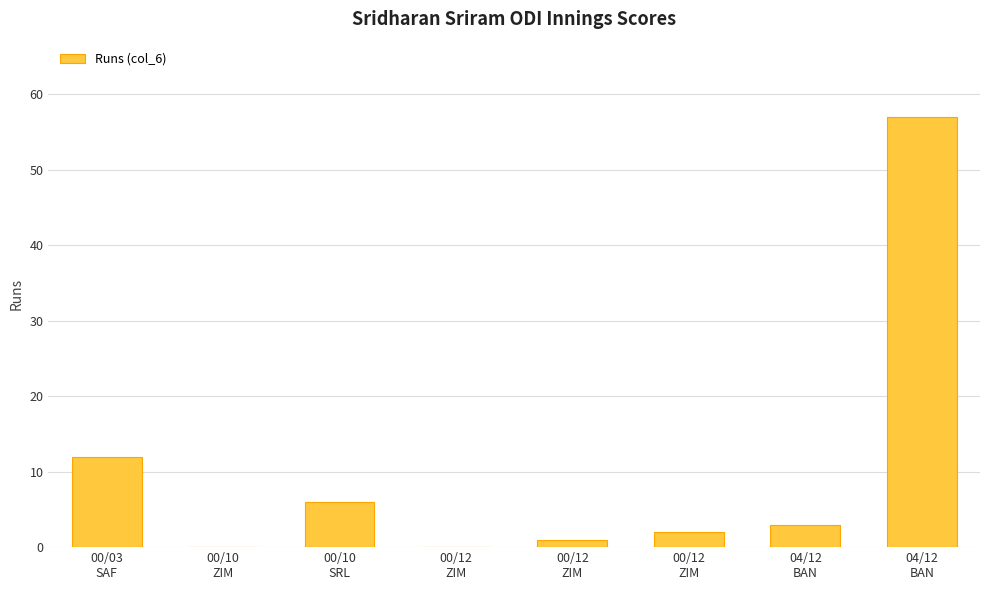

Are the bars horizontal?

No